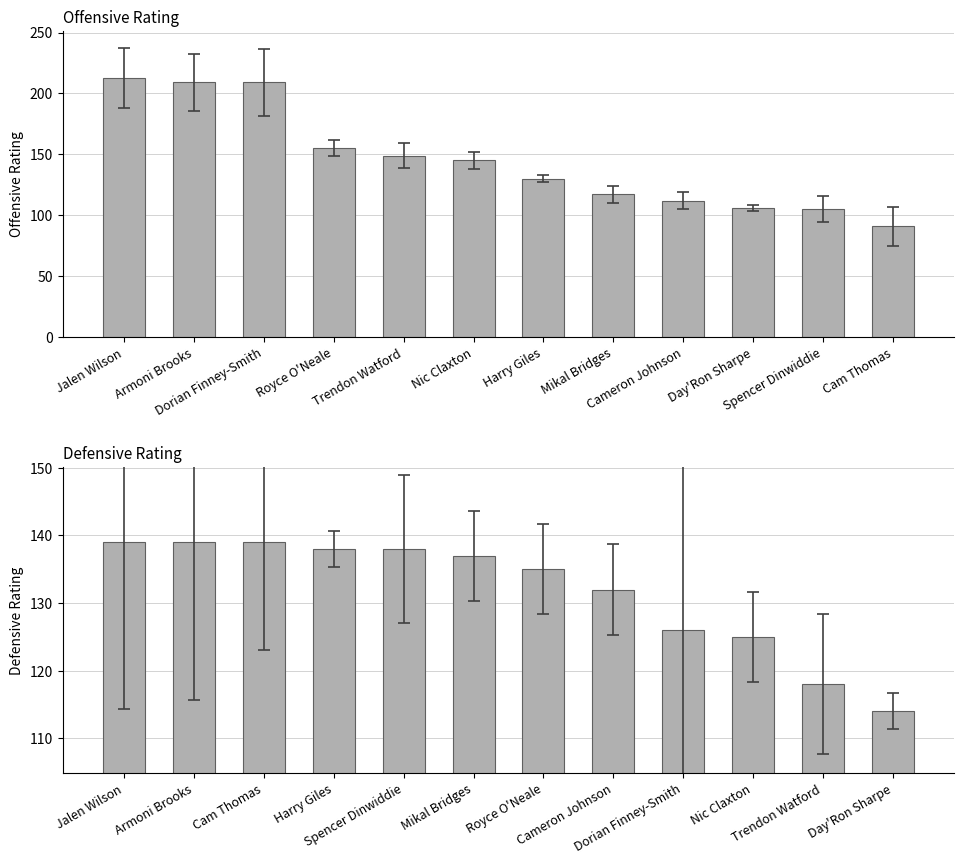

Rank the series by their average value, from highest to lowest.

Offensive Rating, Defensive Rating